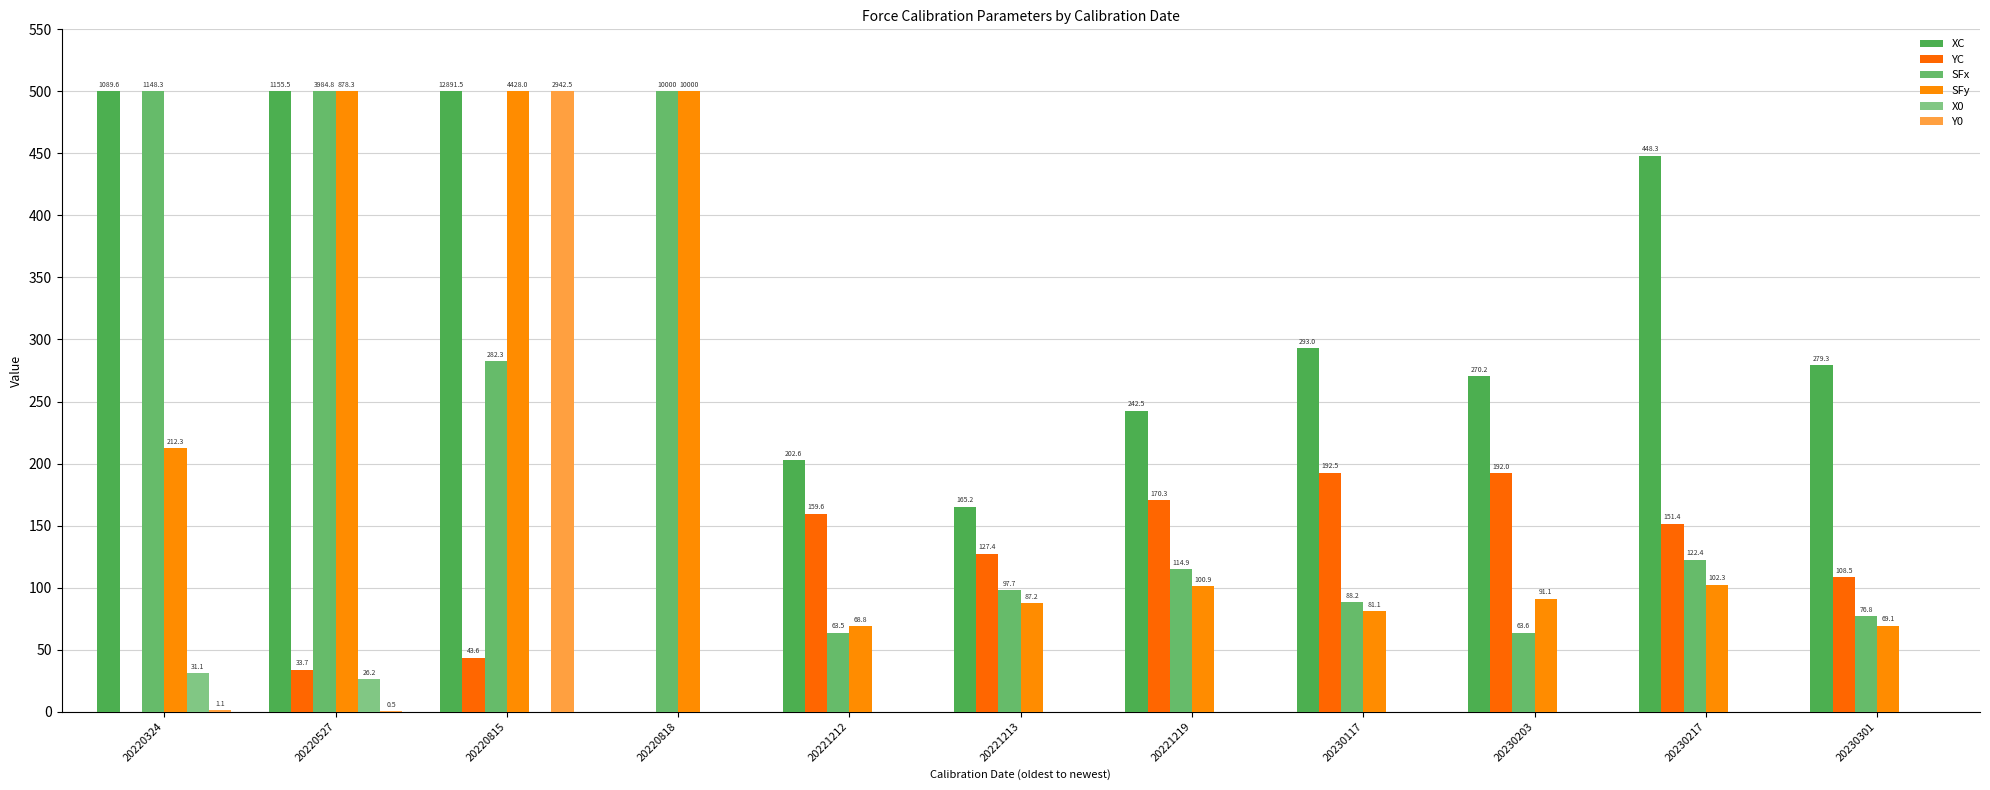

True or false: SFx has a value of 282.3 at 20220815.

True